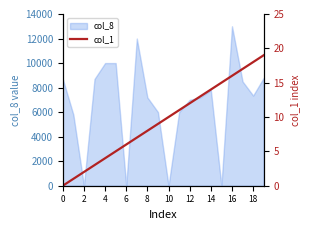

The value of col_8 at 16 is 21595. True or false?

False